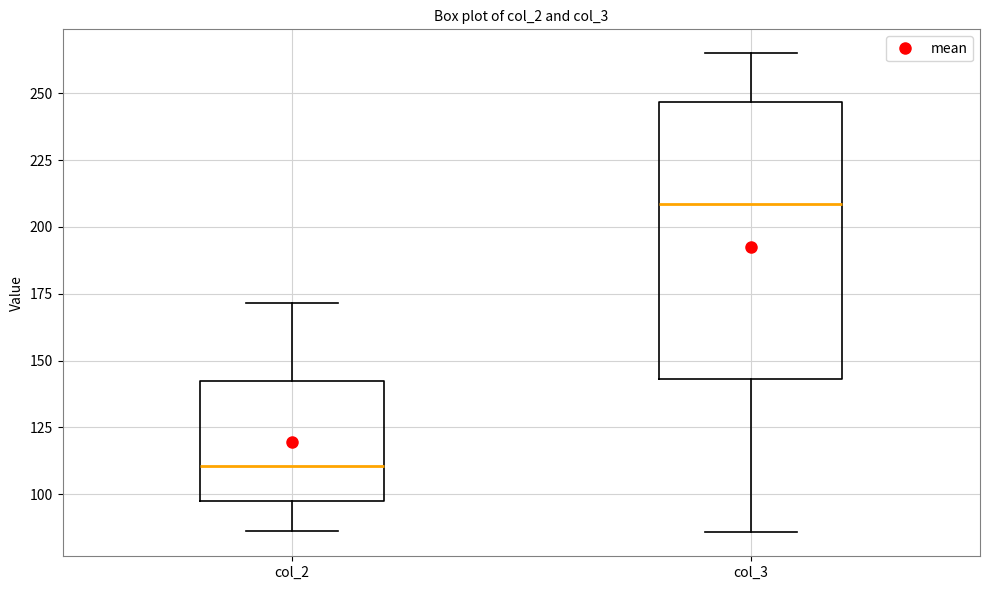

Reading left to right, transcribe this box plot: for each box, give where its median line is, the range the box spans, and where its two whiskers end, as read against the y-axis. The values are not printed on the chart, so give them approximately, as read against the axis.

col_2: median 110, box 95 to 140, whiskers 85 to 170
col_3: median 210, box 145 to 245, whiskers 85 to 265